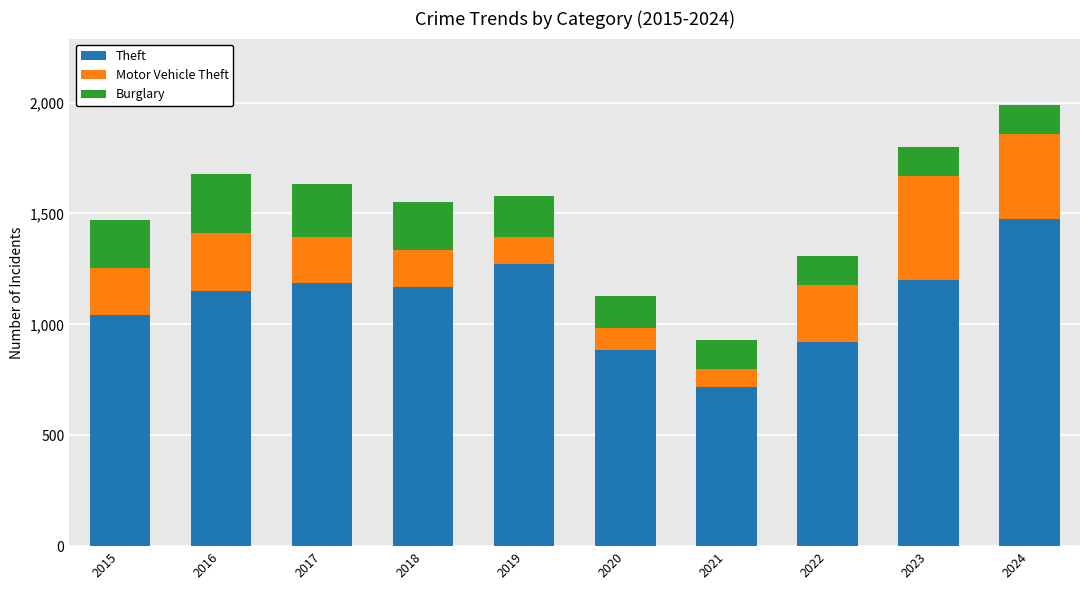

At which category is the sum across all series the highest?

2024